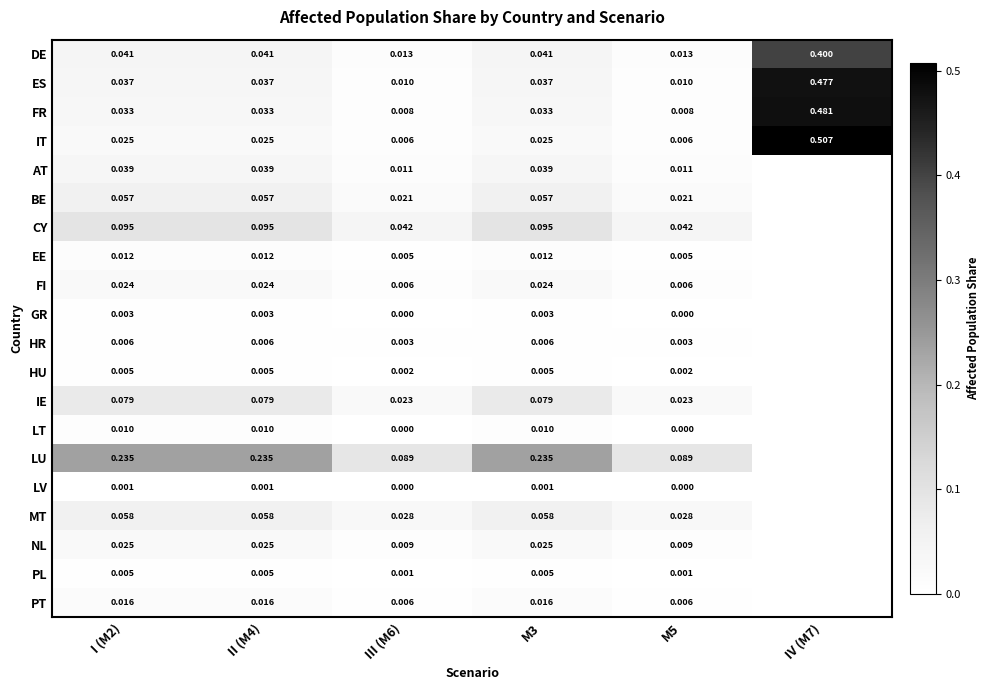

Is the value of IT at M5 greater than the value of FR at I (M2)?

No